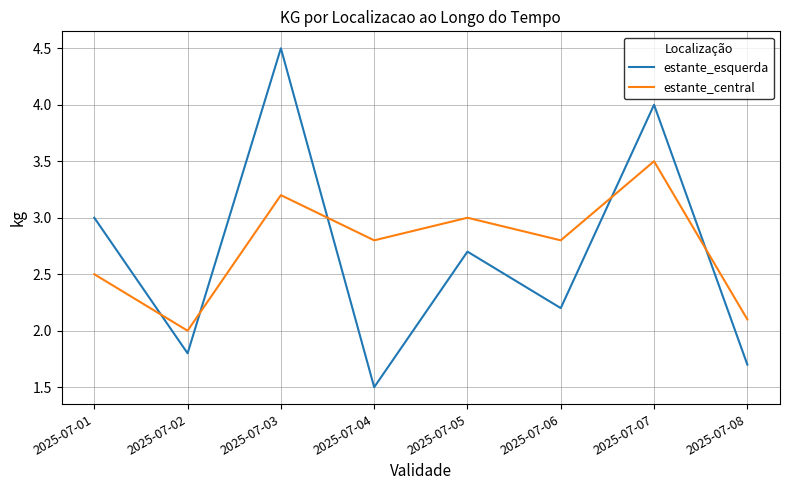

Which series ends up on top after the final intersection of estante_esquerda and estante_central?

estante_central